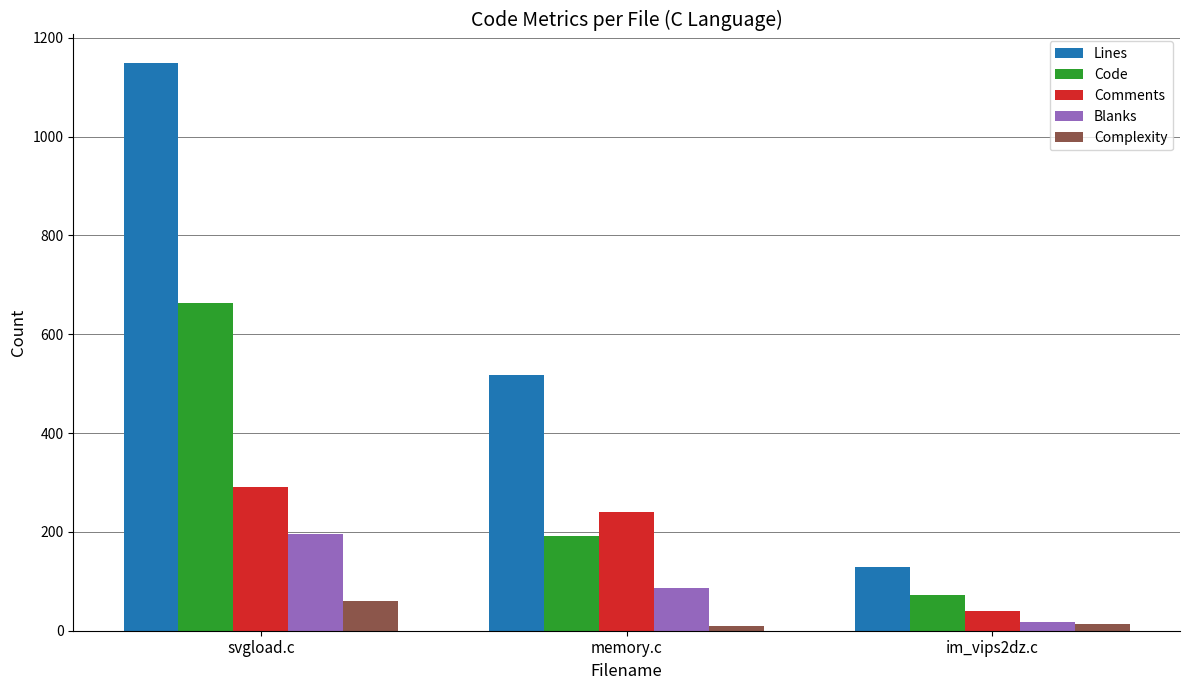

Which series has the largest range (max minus min)?

Lines